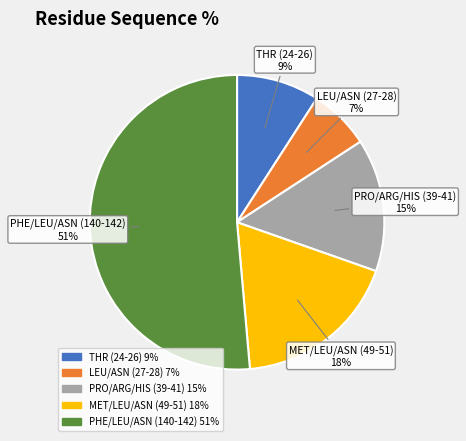

Which category has the smallest portion of the pie?

LEU/ASN (27-28)